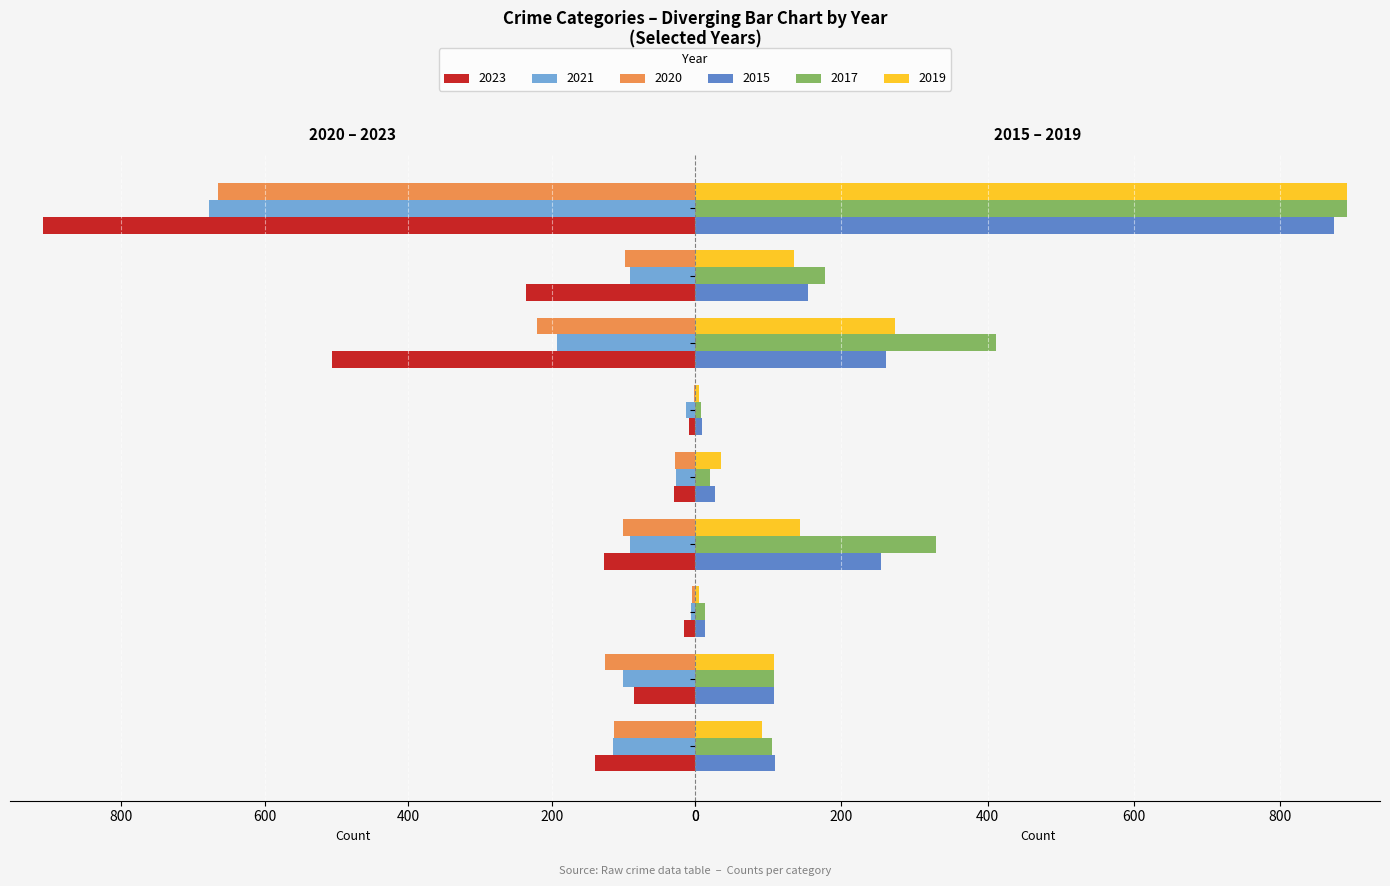

What is the value of the 2019 bar at the 4th from the left?

143